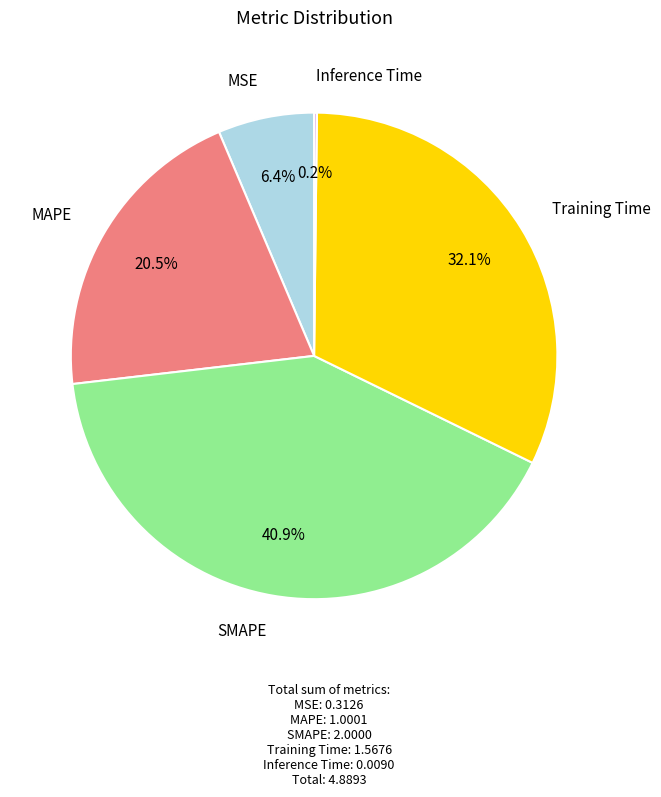

Is there any slice that represents more than half of the pie?

No